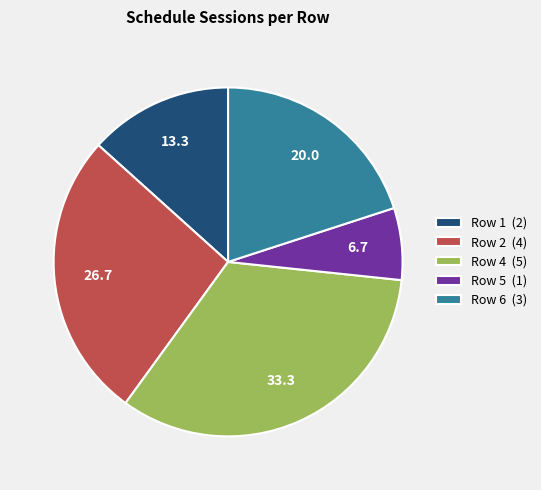

Which has a higher value, Row 4 (5) or Row 1 (2)?

Row 4 (5)